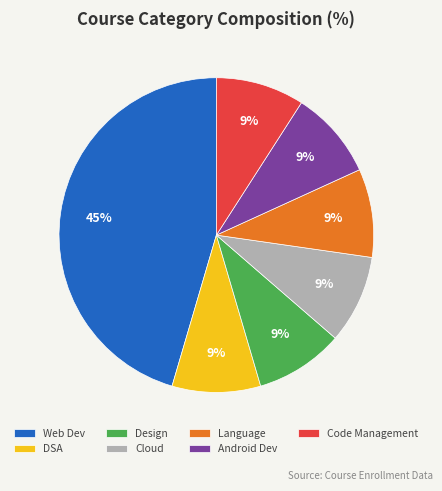

Is the sum of DSA and Cloud greater than half?

No